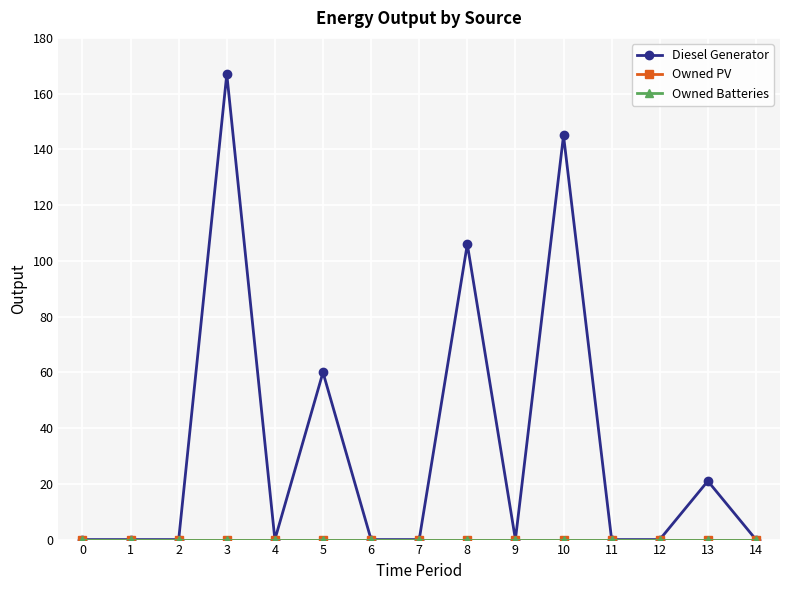

True or false: Owned Batteries and Diesel Generator cross at least once.

False